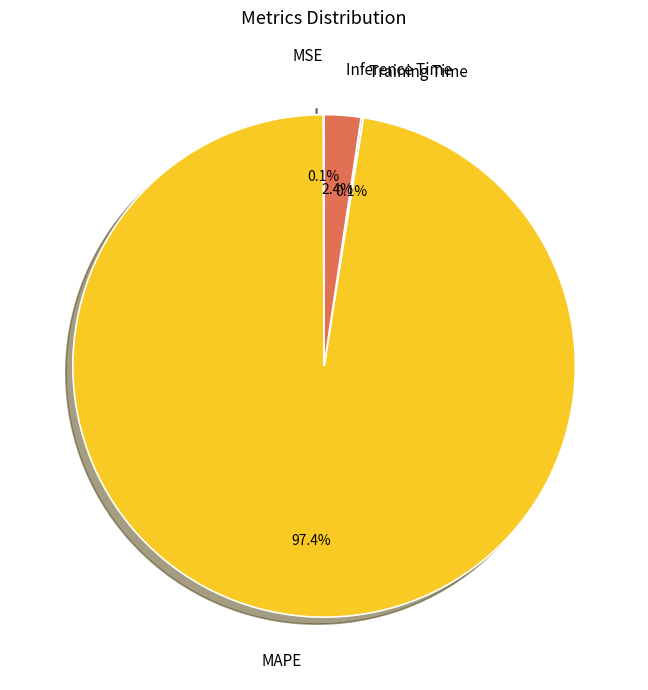

The MAPE slice represents 97% of the pie. True or false?

True